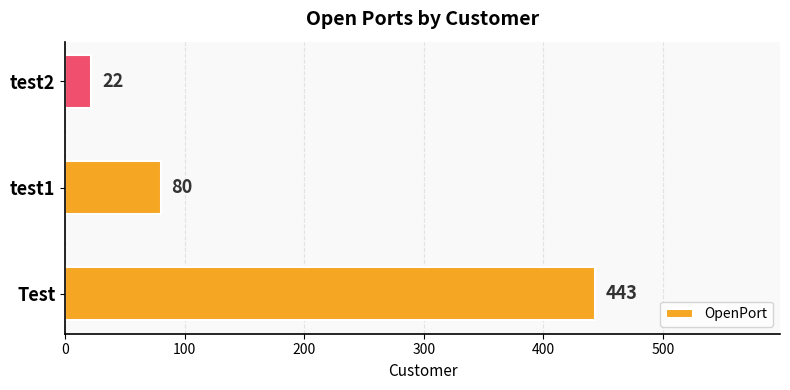

Does the chart contain any negative values?

No